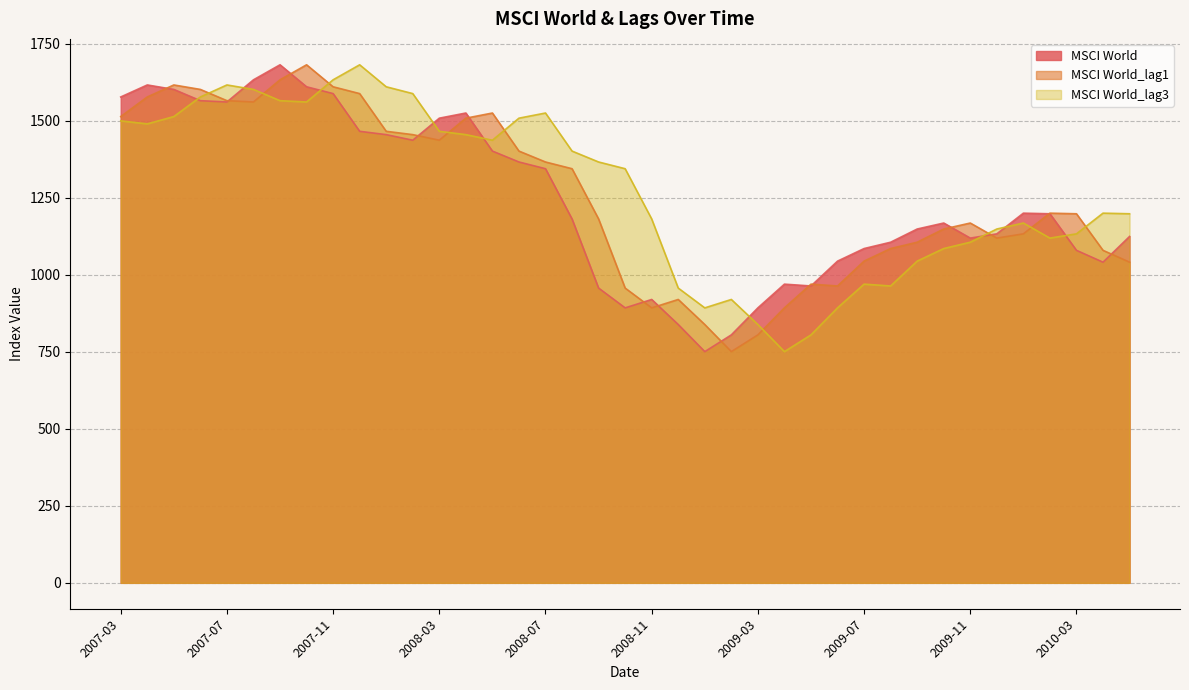

What is the minimum value shown in the chart?

750.9